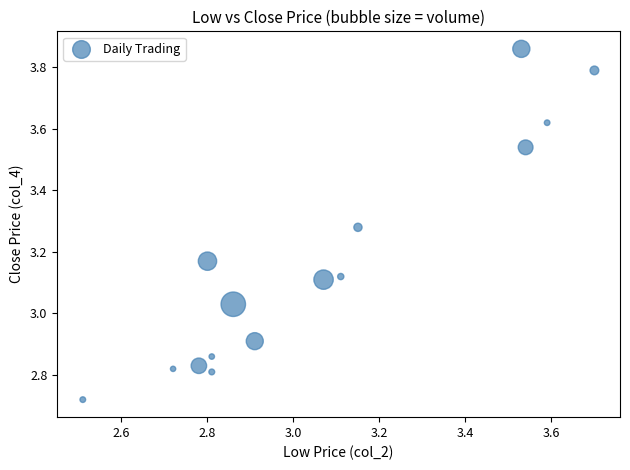

What is the range of Y values (max minus min)?

1.1